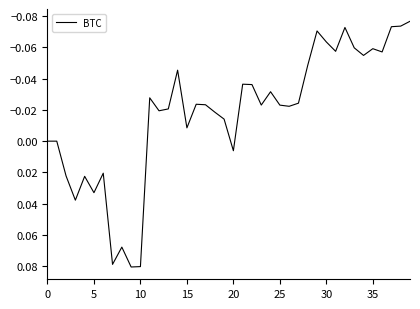

Does the chart display data point markers on the line(s)?

No